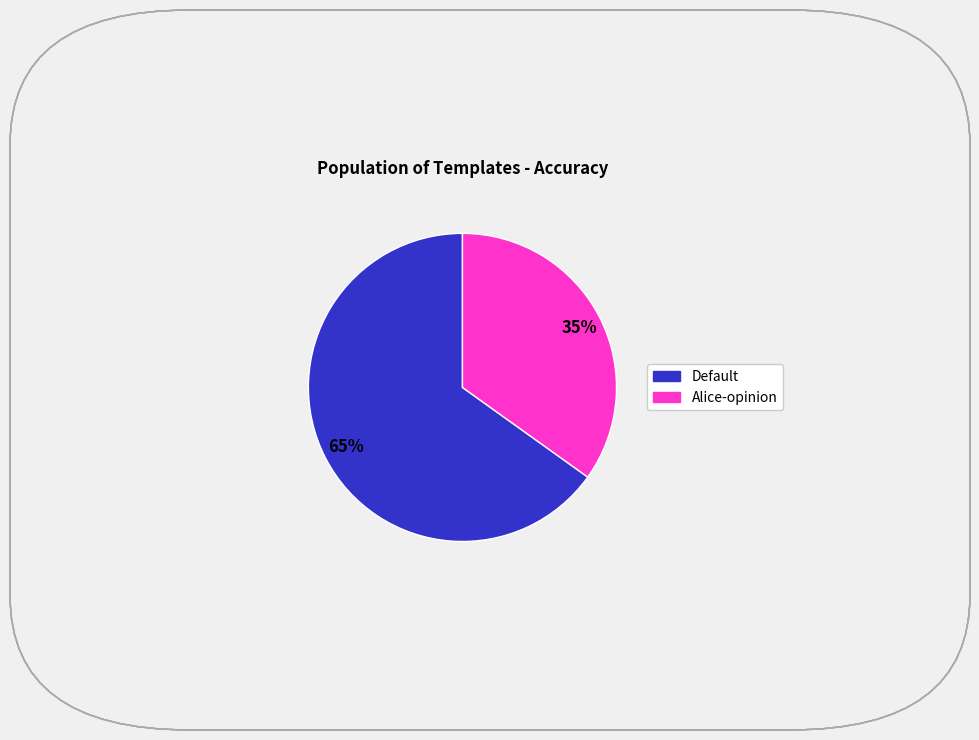

Count the number of slices in the pie.

2